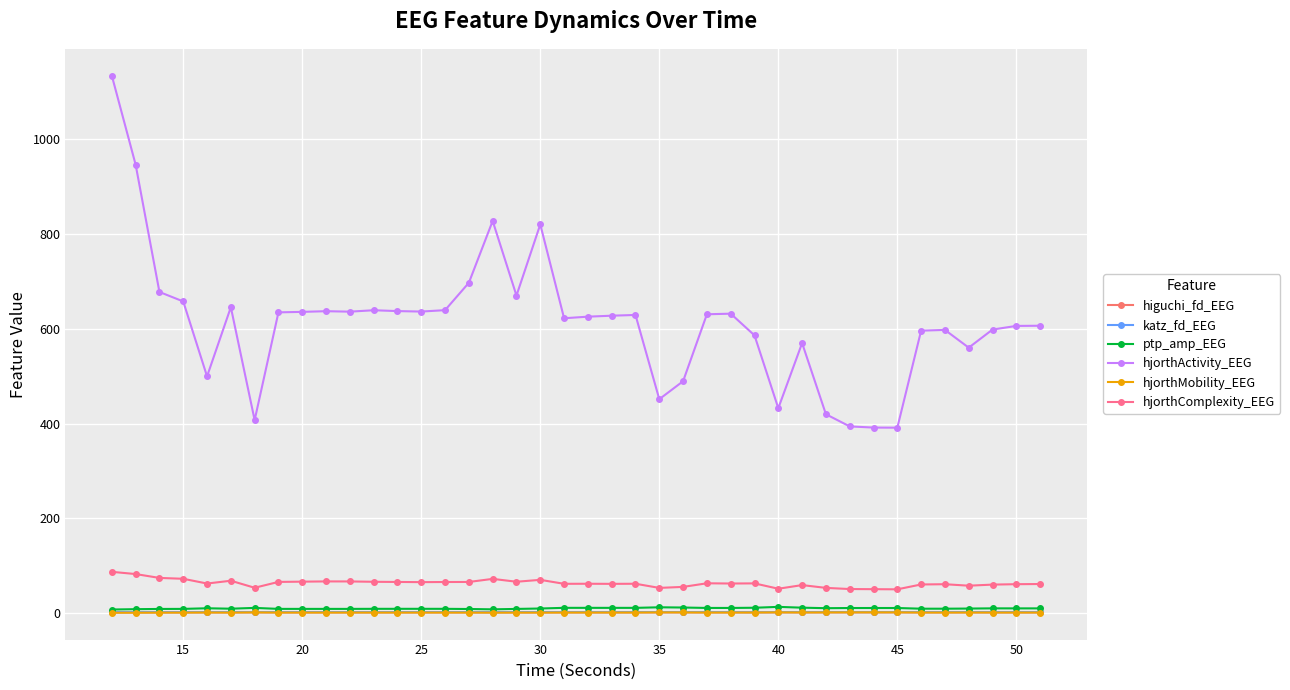

True or false: higuchi_fd_EEG and katz_fd_EEG cross at least once.

False